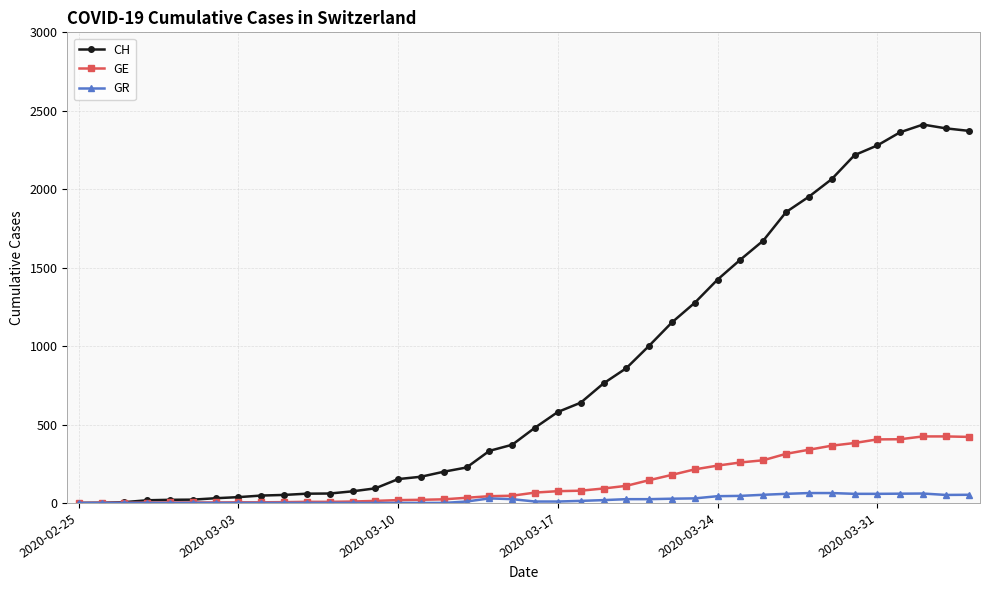

What is the value of the GE point at the 29th from the left?

238